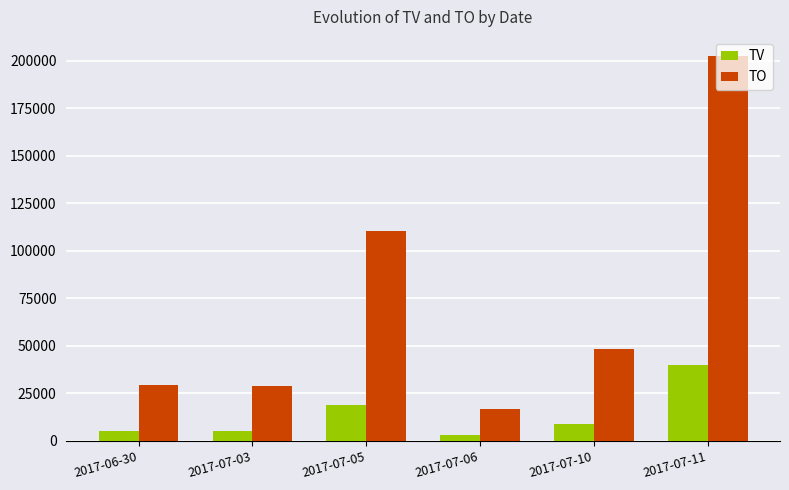

Which series changed the most between 2017-06-30 and 2017-07-05?

TO